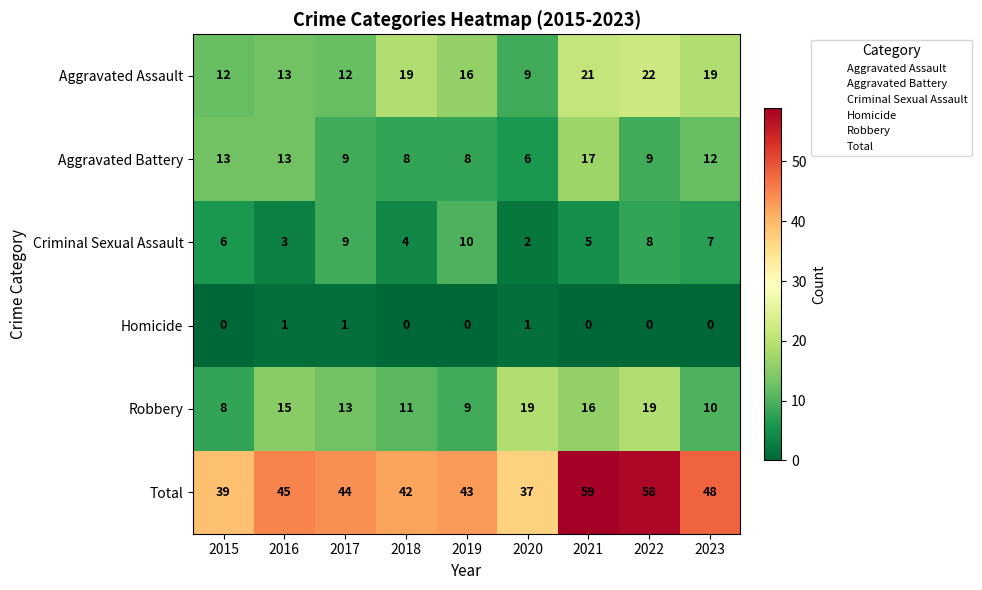

At which label does Aggravated Battery first exceed 9?

2015